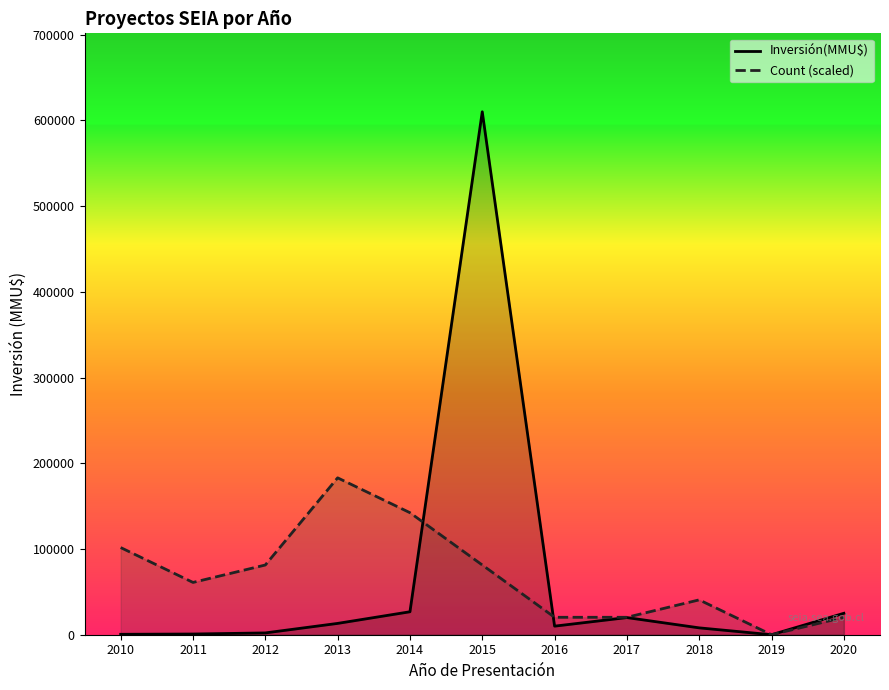

What is the sum of all Count (scaled) values?

752333.3